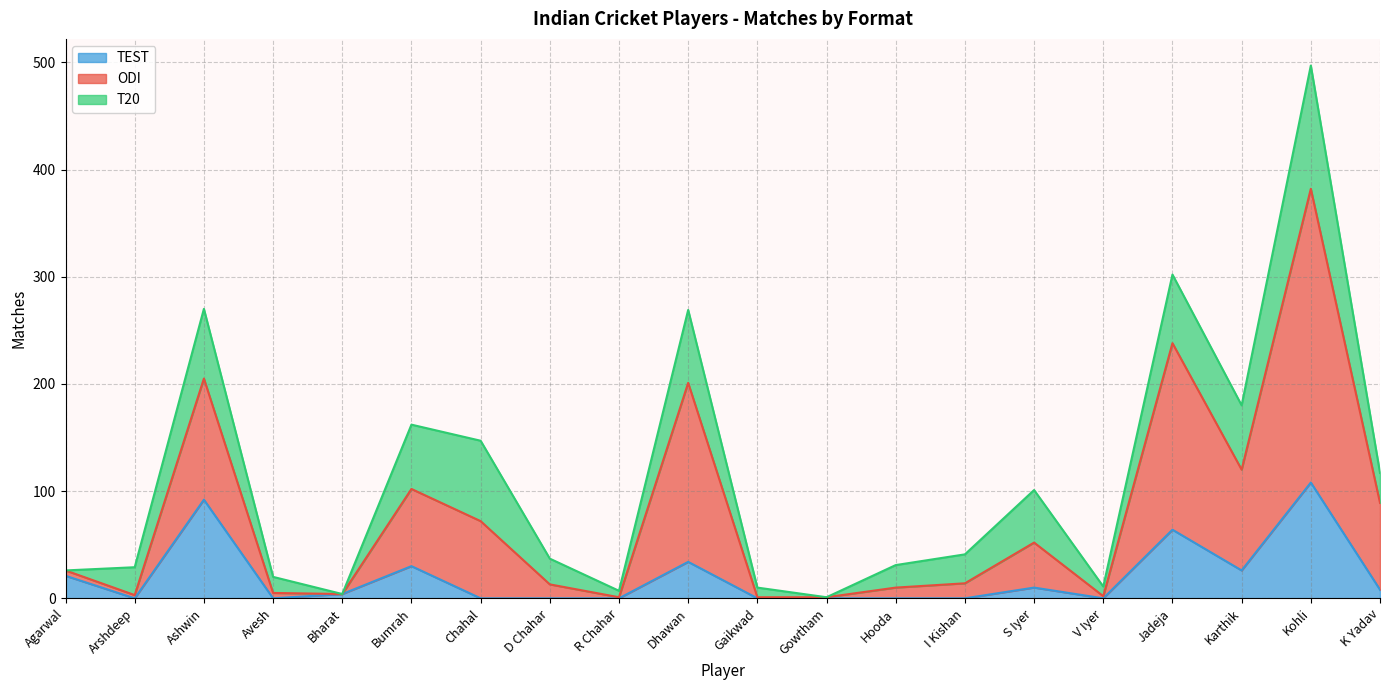

In TEST, how many points are higher than both neighbors (excluding endpoints)?

6